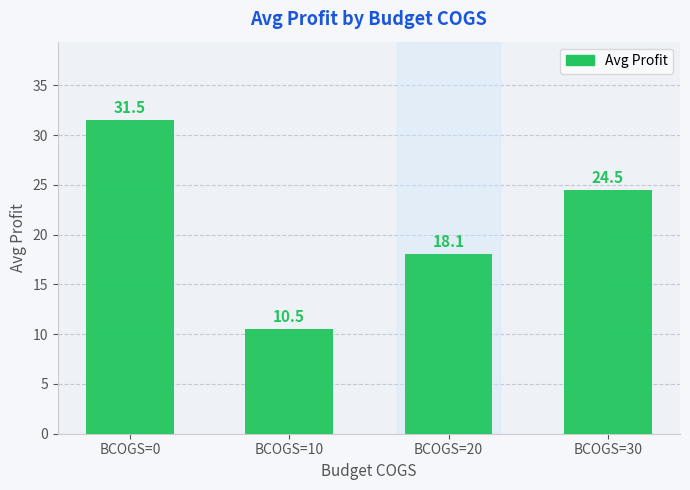

What is the difference between the values at BCOGS=10 and BCOGS=0?

21.0